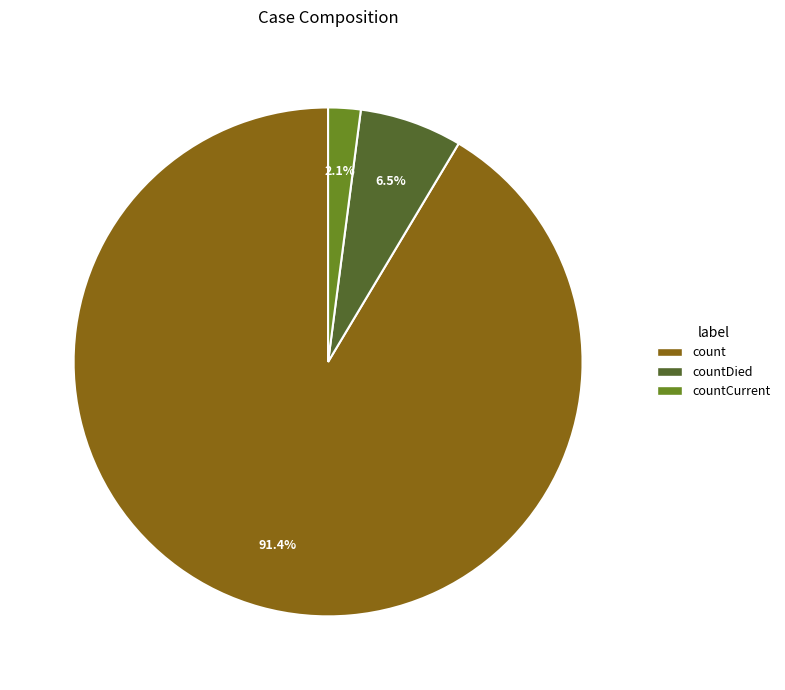

Is there a majority slice in this chart?

Yes